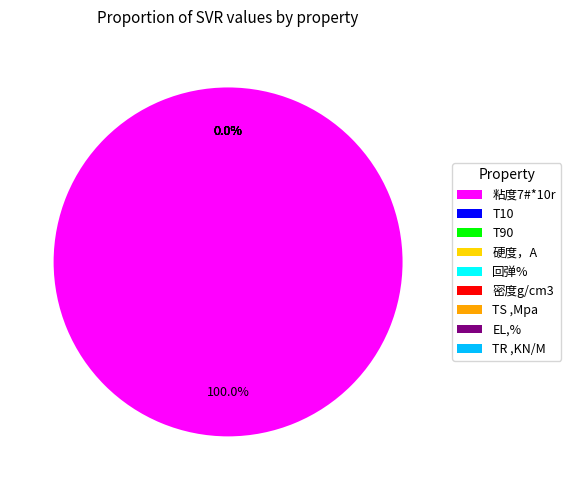

The TS ,Mpa slice represents 1% of the pie. True or false?

False